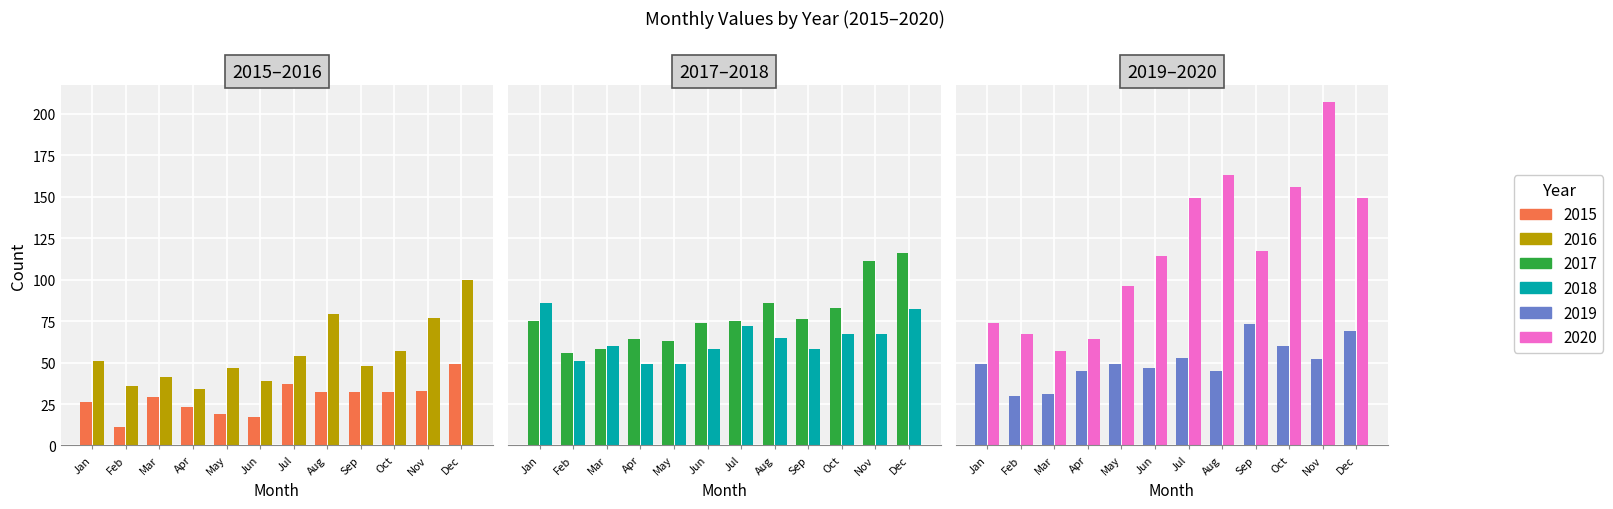

True or false: 2017 has a value of 86 at Aug.

True